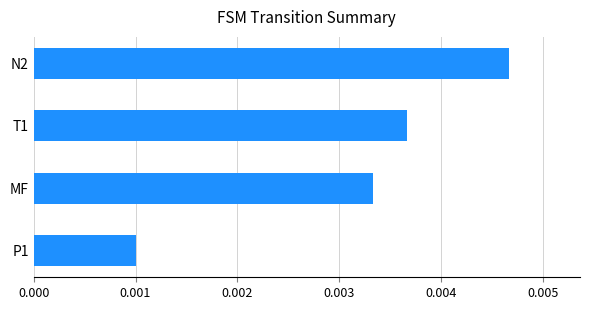

Which has a higher value, N2 or MF?

N2